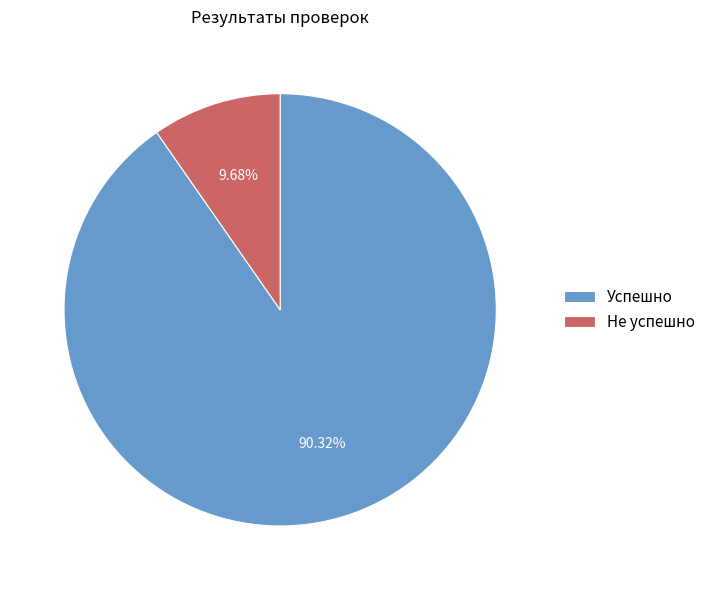

Between Успешно and Не успешно, which is larger?

Успешно